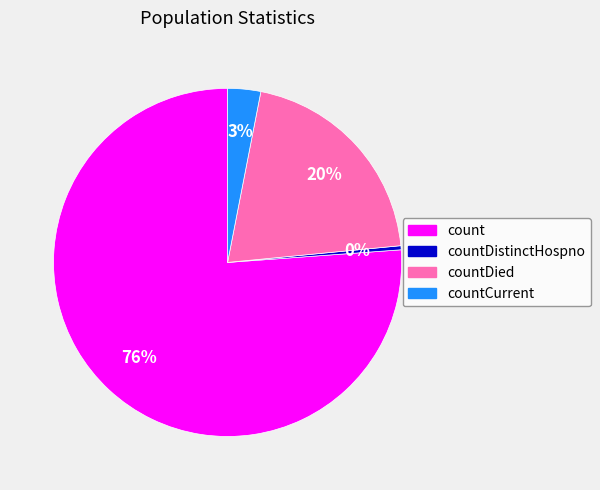

Is the sum of countDistinctHospno and countCurrent greater than half?

No